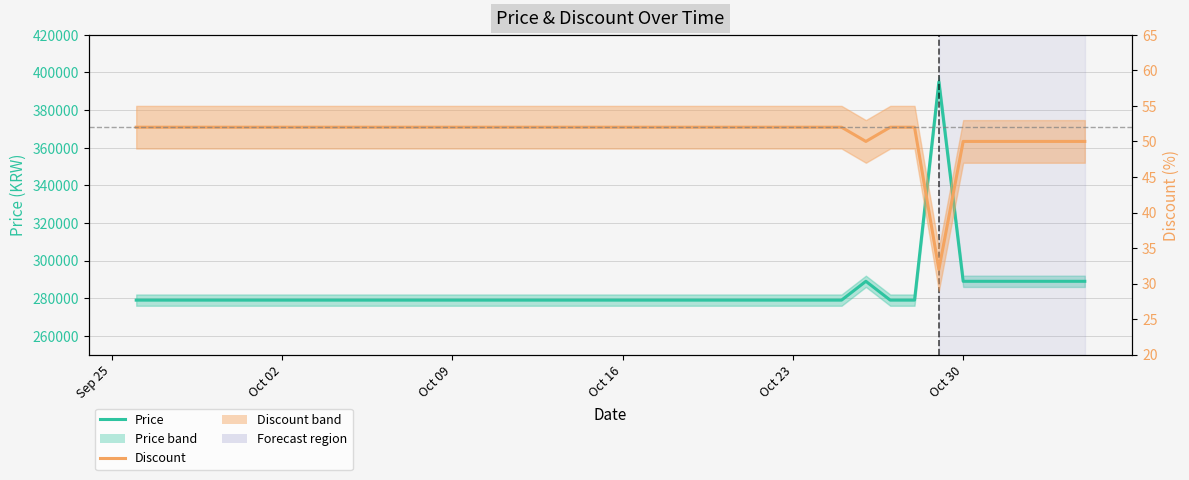

True or false: Discount and Price cross at least once.

False